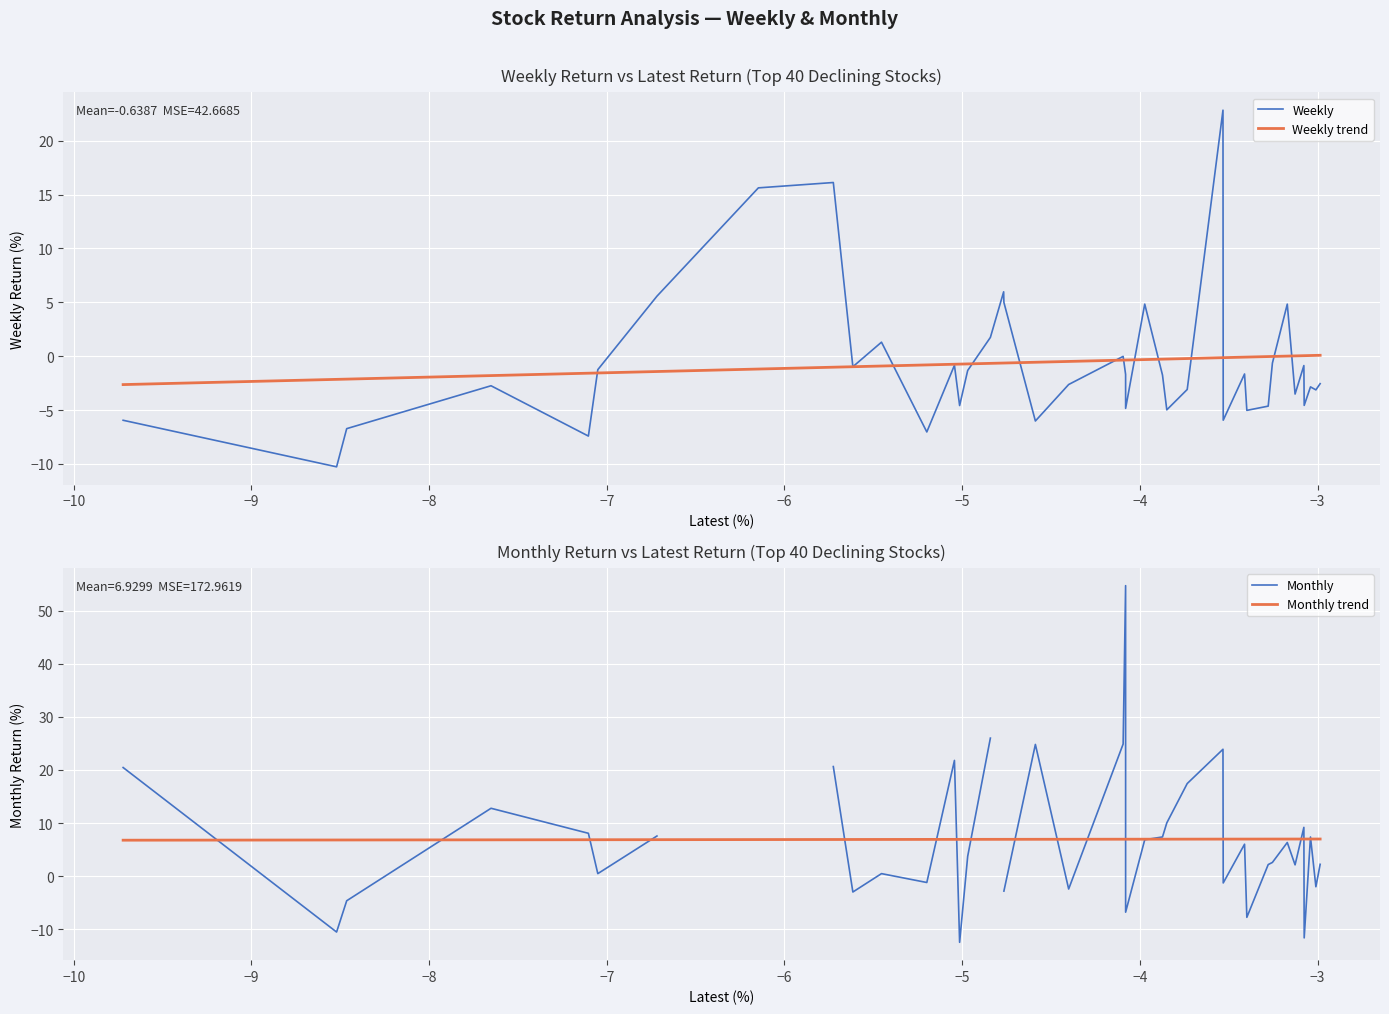

What is the highest value of the Monthly trend series?

7.0